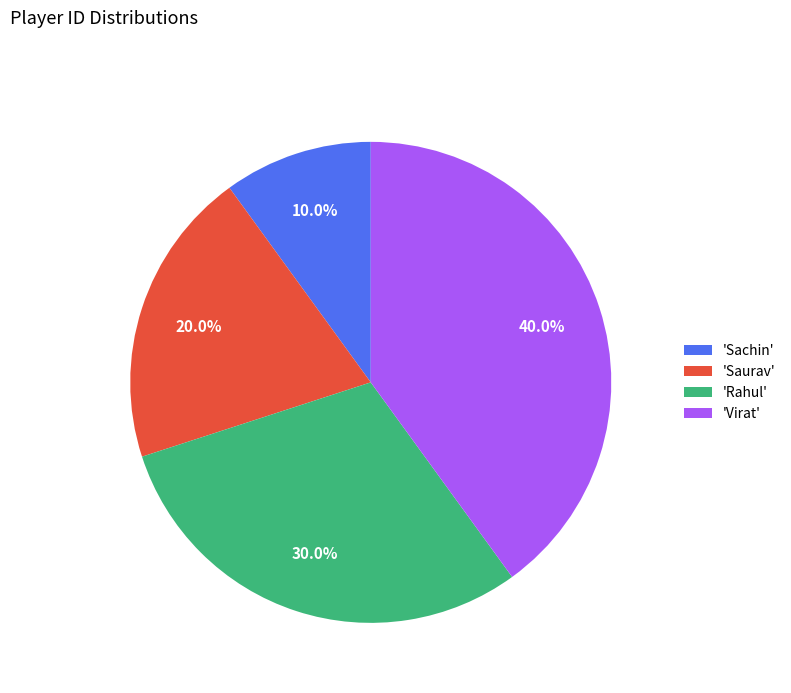

Rank the categories by value from lowest to highest.

'Sachin', 'Saurav', 'Rahul', 'Virat'